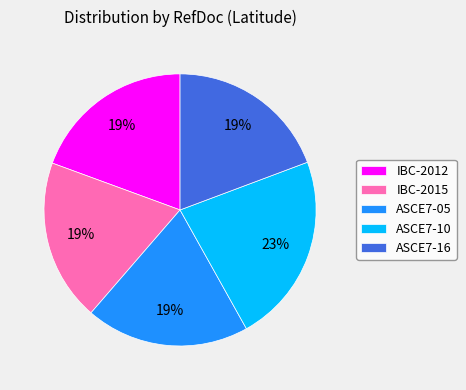

Which slice is the largest?

ASCE7-10